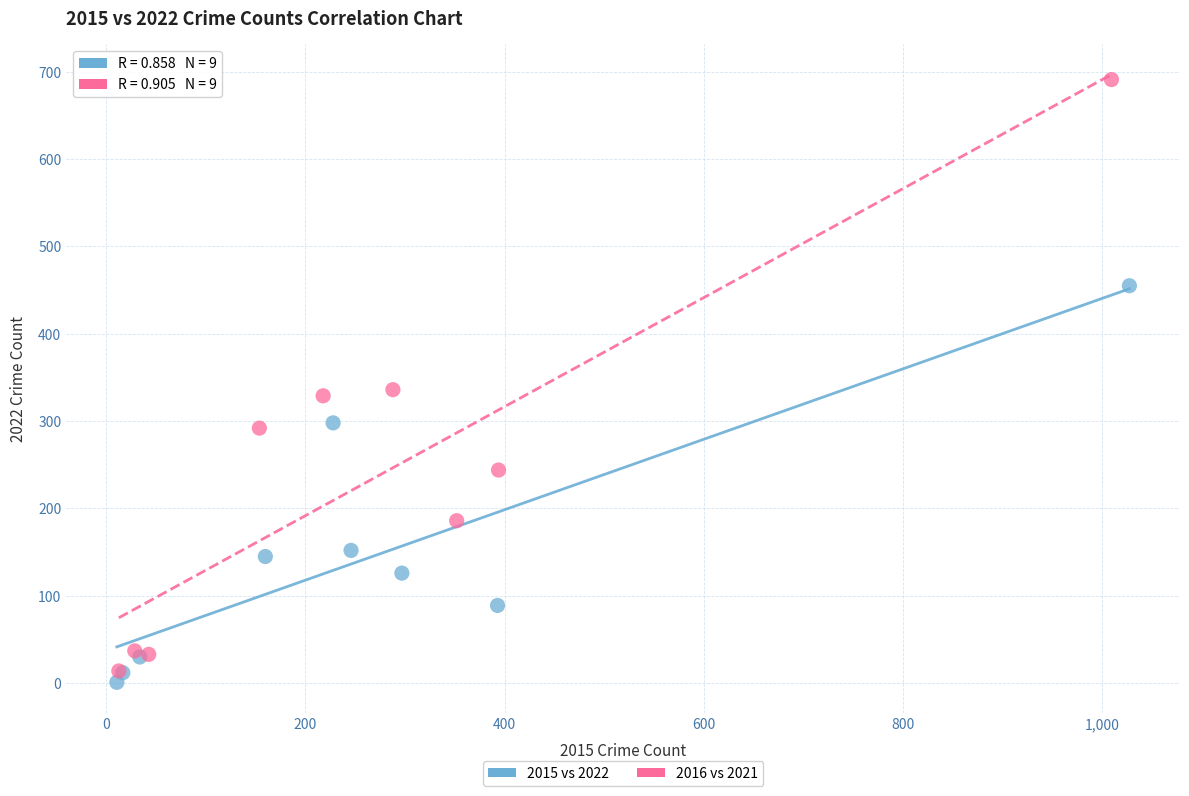

Which series reaches the maximum Y coordinate?

2016 vs 2021